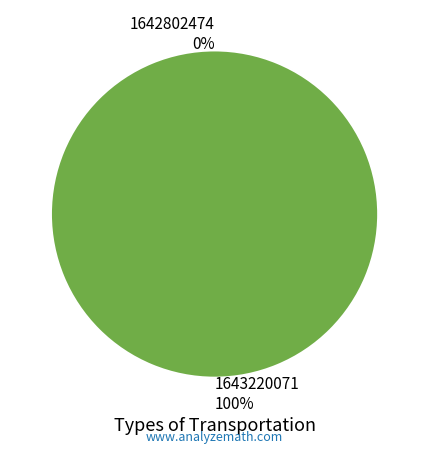

Between 1643220071 and 1642802474, which is larger?

1643220071